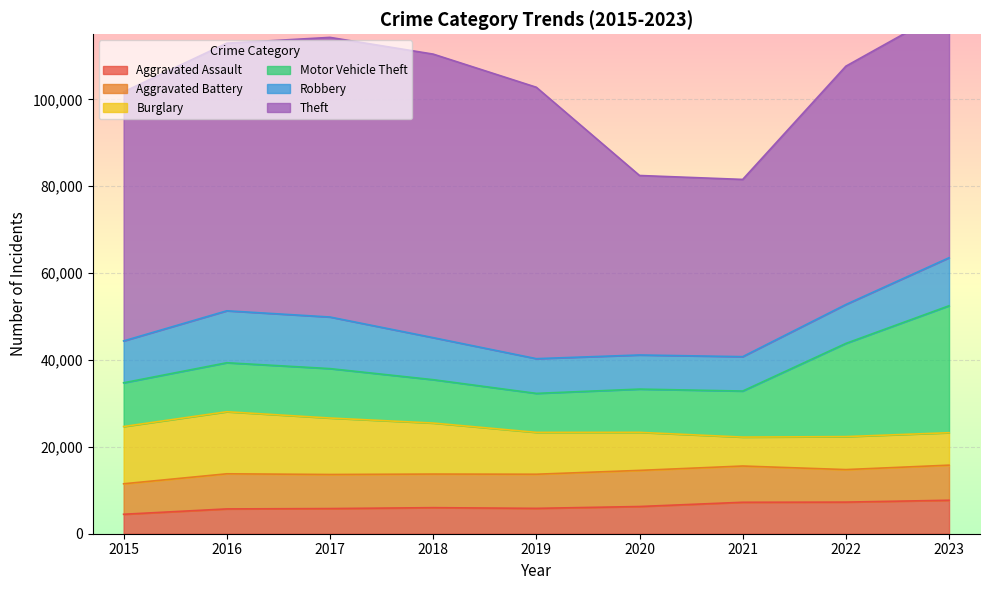

Reading left to right, what are all the values shown in this chart?

Aggravated Assault: 4480	5712	5793	6001	5841	6264	7242	7280	7707
Aggravated Battery: 7019	8086	7845	7735	7858	8319	8347	7488	8080
Burglary: 13184	14289	13001	11747	9638	8758	6662	7592	7473
Motor Vehicle Theft: 10068	11285	11380	9984	8977	9959	10602	21457	29231
Robbery: 9638	11960	11880	9681	7995	7855	7919	8962	11059
Theft: 57350	61623	64386	65288	62494	41332	40809	54874	57346